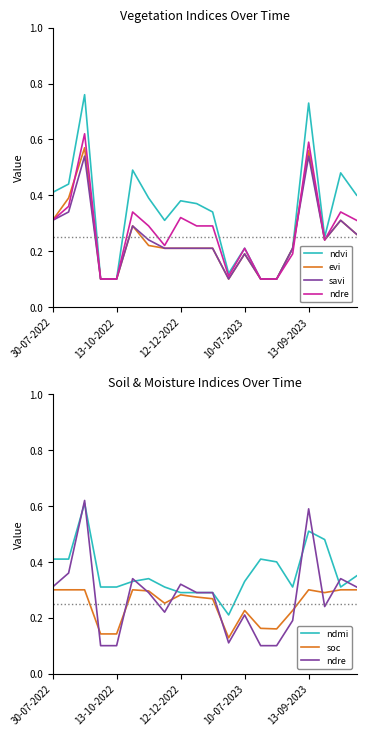

Does the chart display data point markers on the line(s)?

No